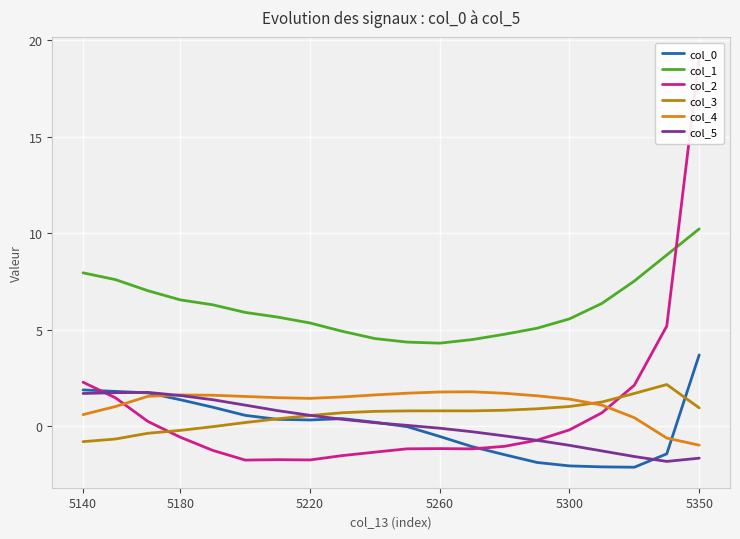

Which series changed the most between 5140 and 18?

col_5